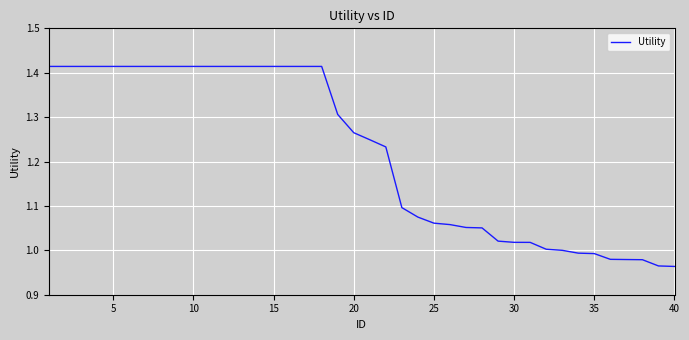

What is the difference between the second highest and second lowest values?

0.4